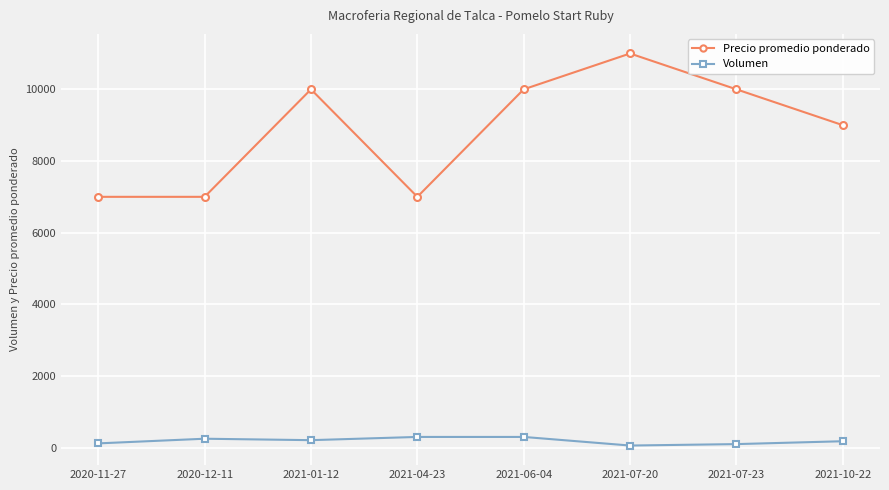

Is this an area chart (filled region under the line)?

No